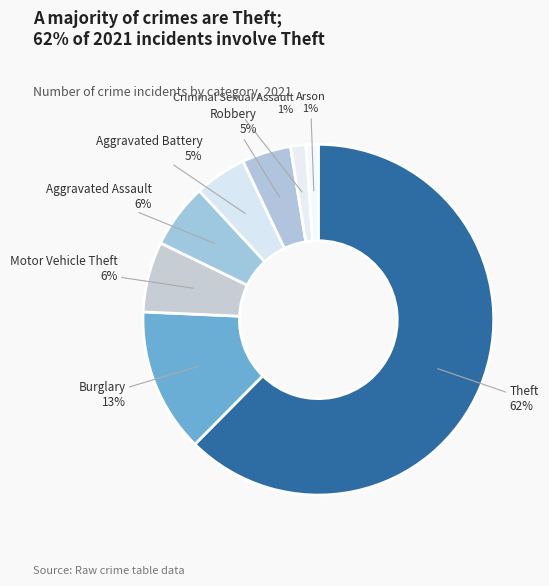

To the nearest percent, what is the average slice percentage?

12%